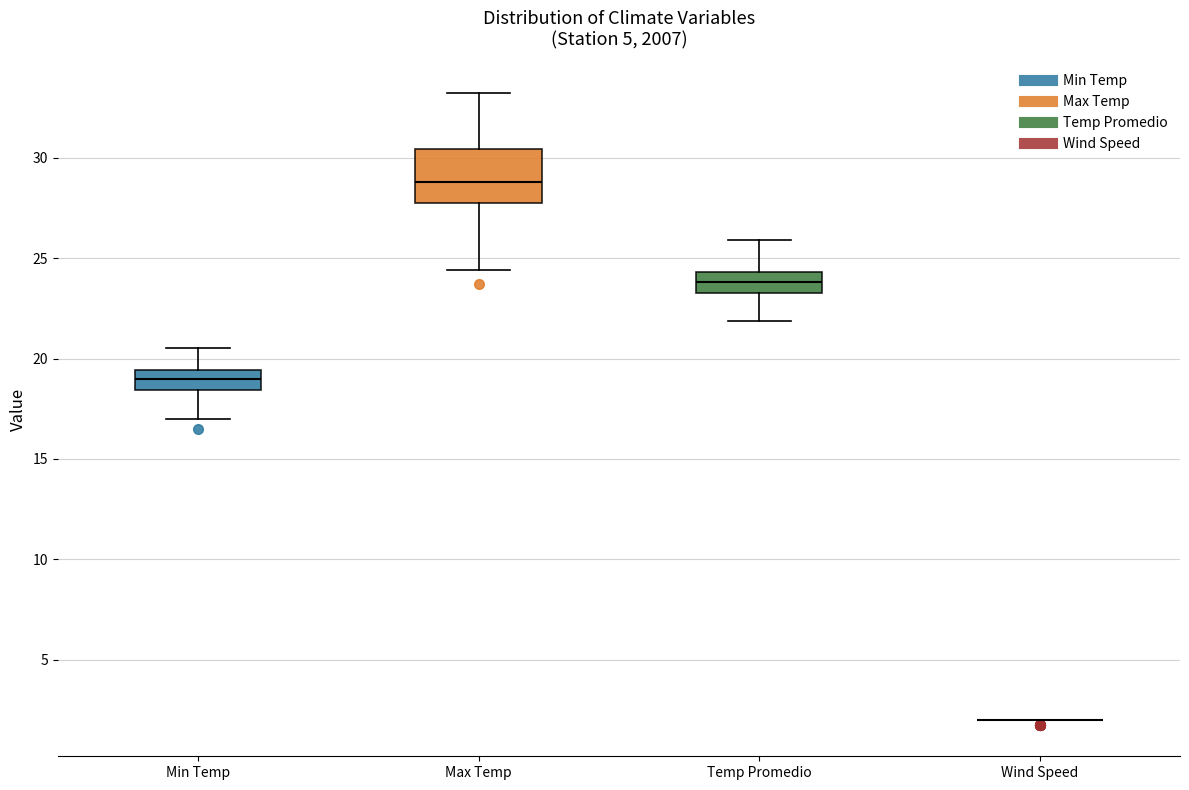

Comparing the boxes themselves (not the whiskers), which one is the tallest?

Max Temp